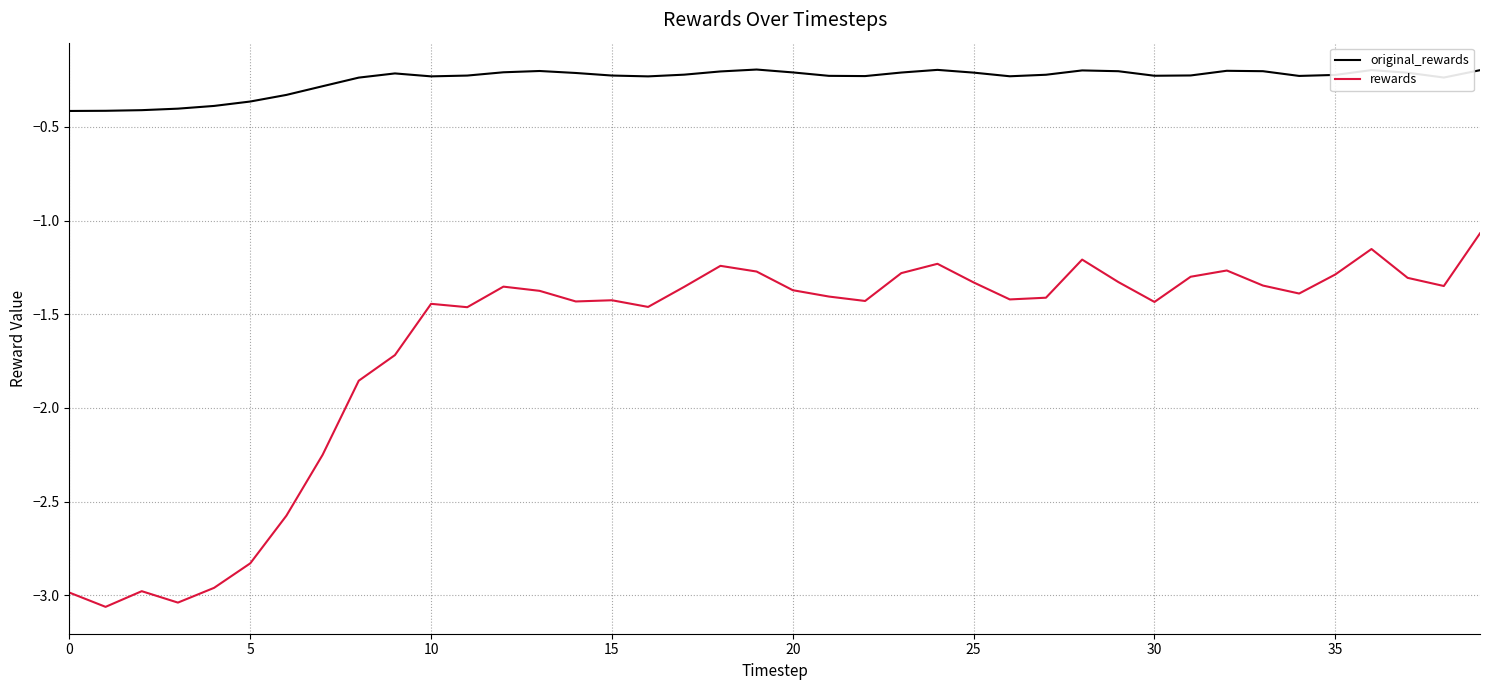

True or false: rewards and original_rewards cross at least once.

False